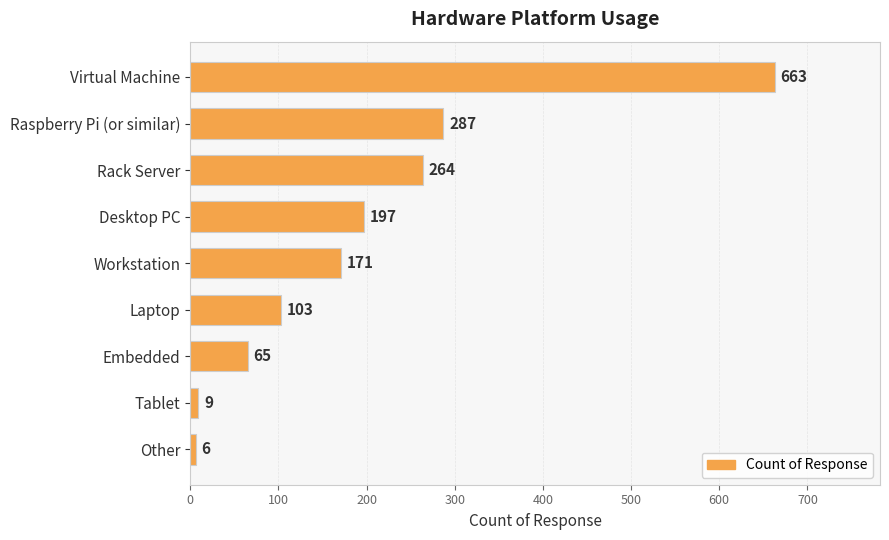

Reading top to bottom, list all the values displayed in this chart.

Virtual Machine=663	Raspberry Pi (or similar)=287	Rack Server=264	Desktop PC=197	Workstation=171	Laptop=103	Embedded=65	Tablet=9	Other=6